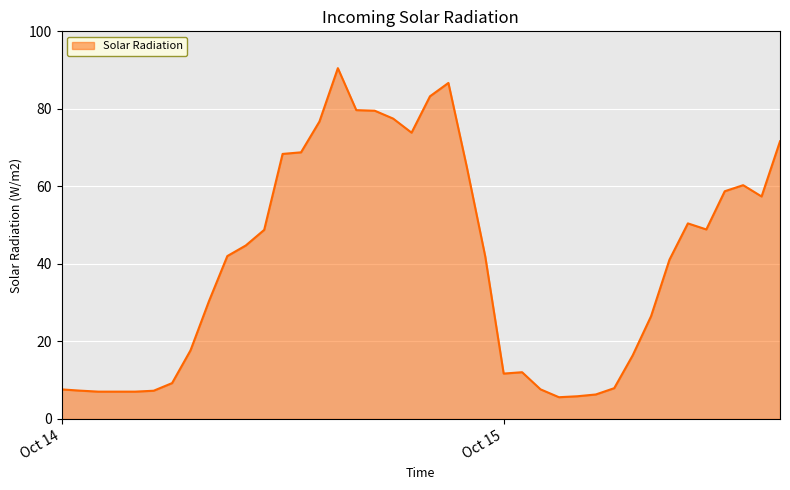

What is the minimum value shown in the chart?

5.6